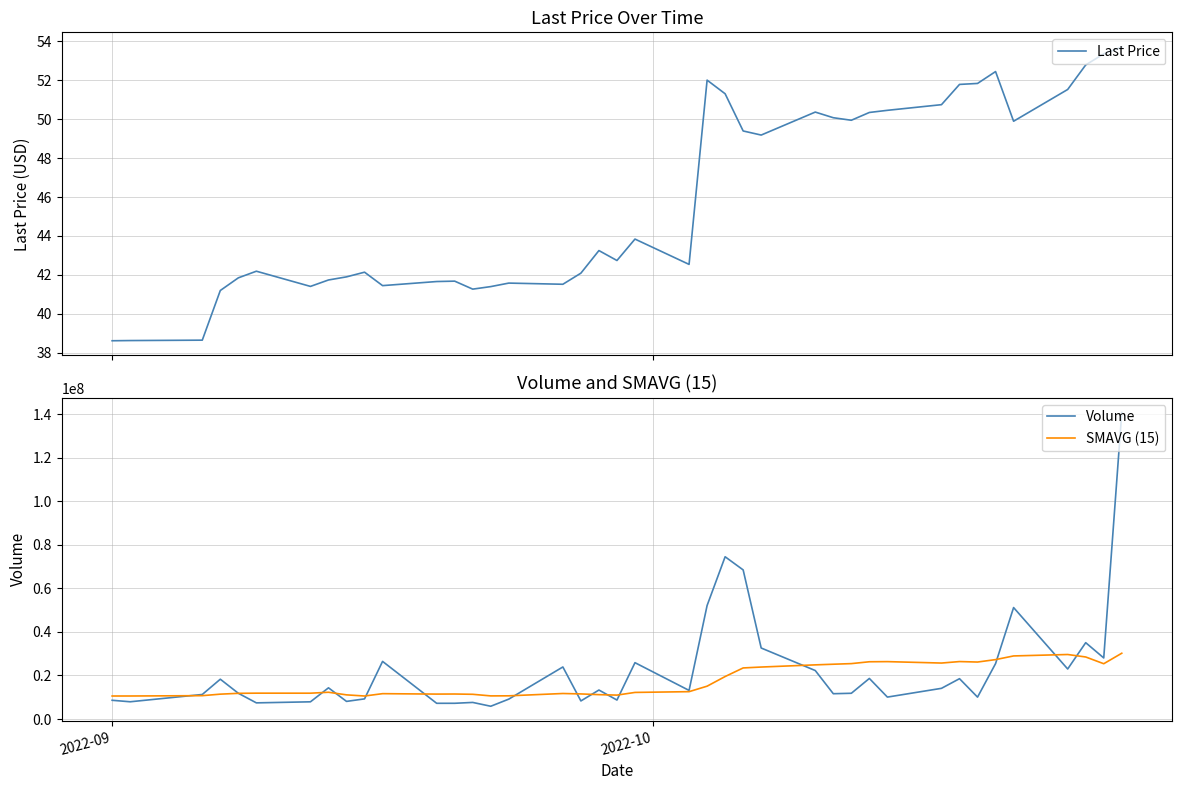

What are all the series names shown in the legend?

Last Price, Volume, SMAVG (15)